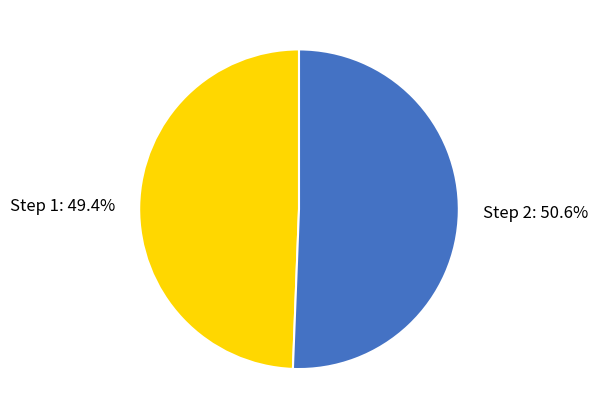

To the nearest percent, what is the average slice percentage?

50%